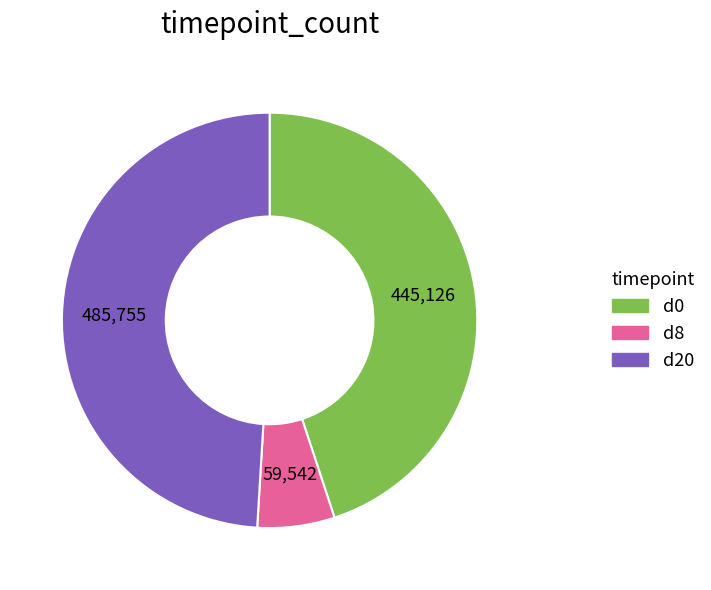

Is the sum of d8 and d0 greater than half?

Yes